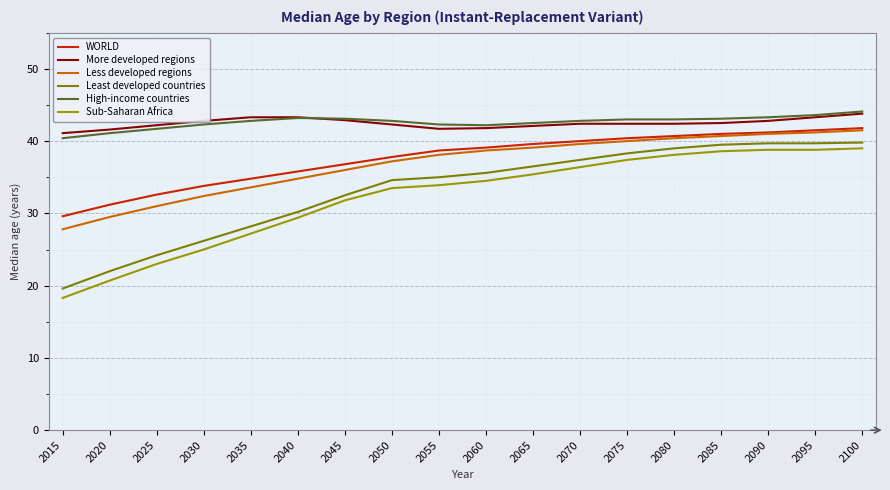

What is the value of the Less developed regions point at the 2nd from the left?

29.5